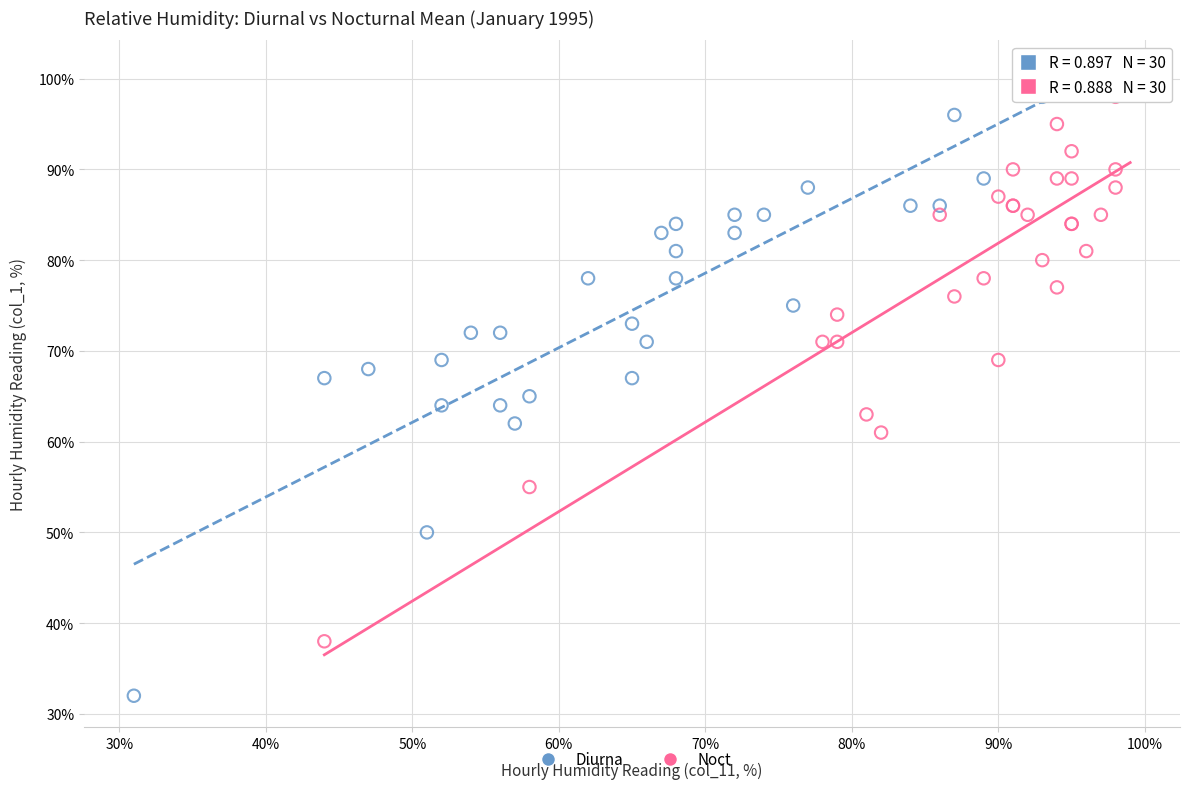

Which series reaches the minimum Y coordinate?

Diurna